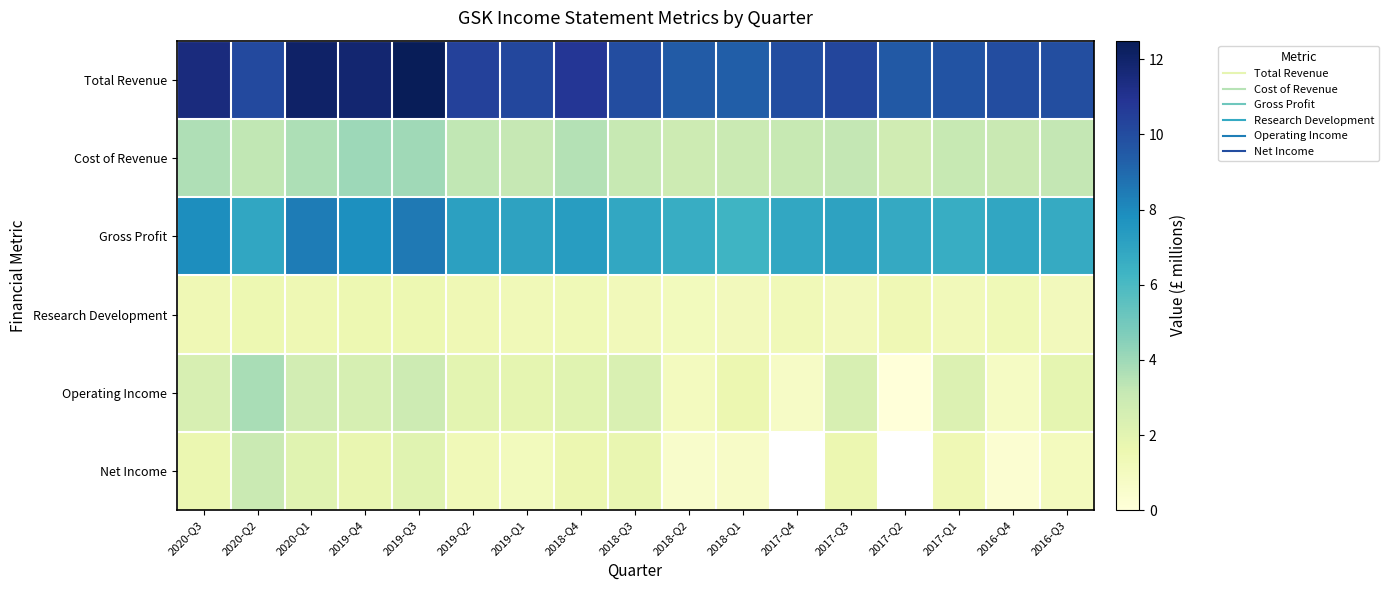

Which series changed the most between 2020-Q1 and 2017-Q3?

Total Revenue